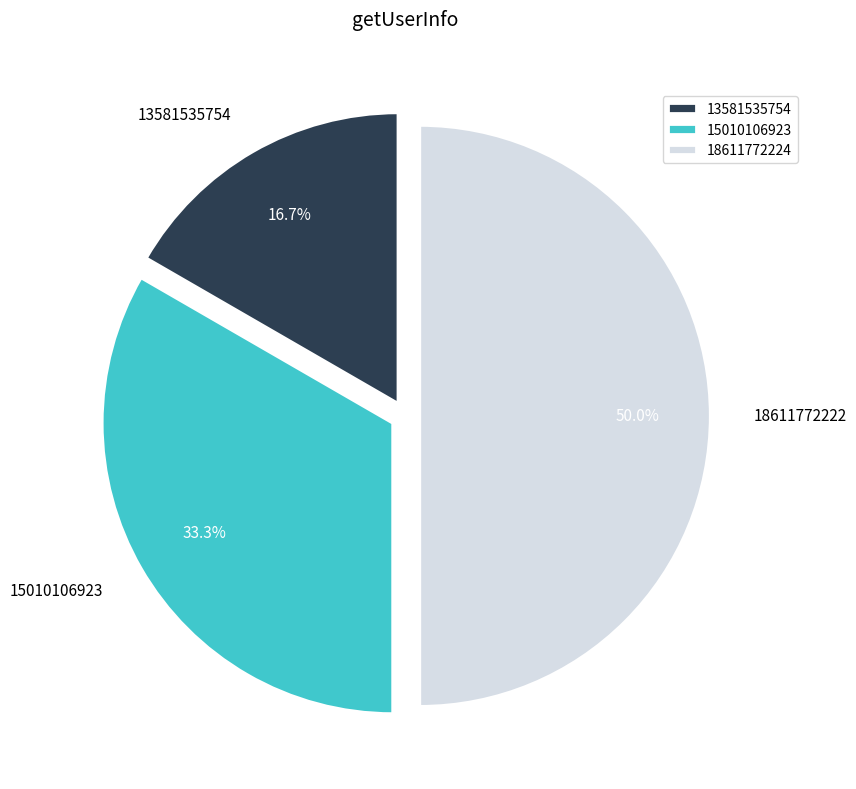

How many segments does this pie chart have?

3